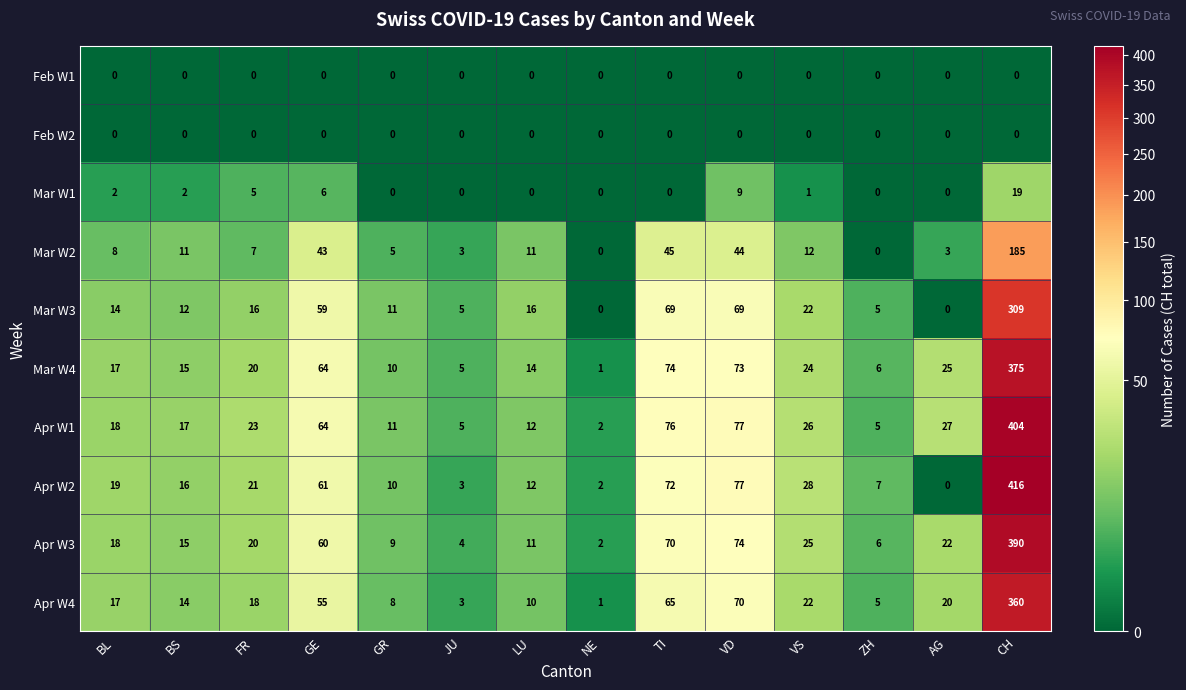

Which series has the largest total across all categories?

Apr W1